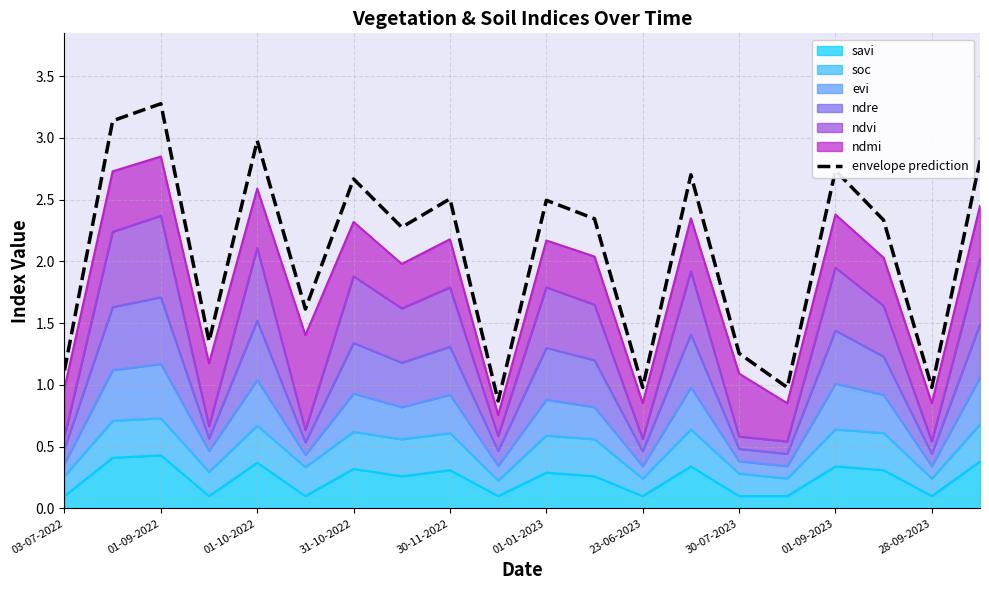

How many points are lower than both their immediate neighbors (excluding endpoints)?

7